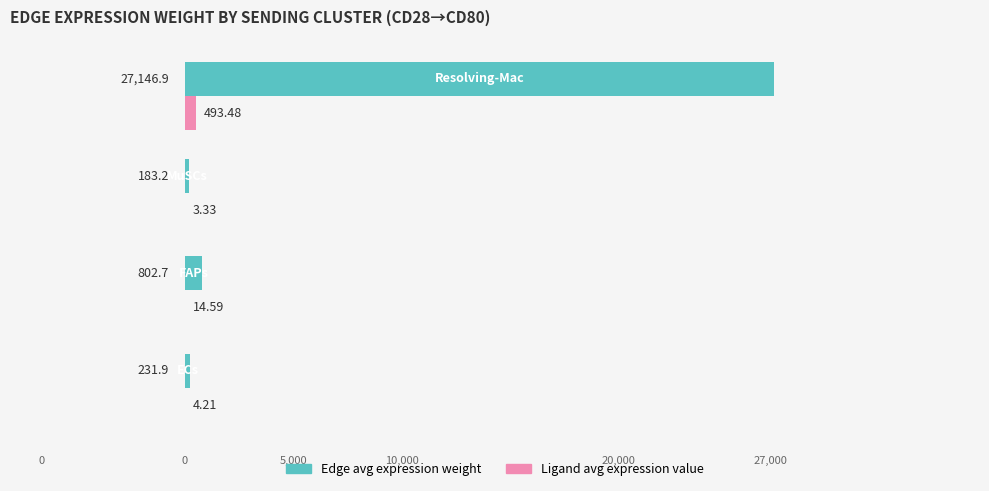

At which category is the sum across all series the highest?

3.0